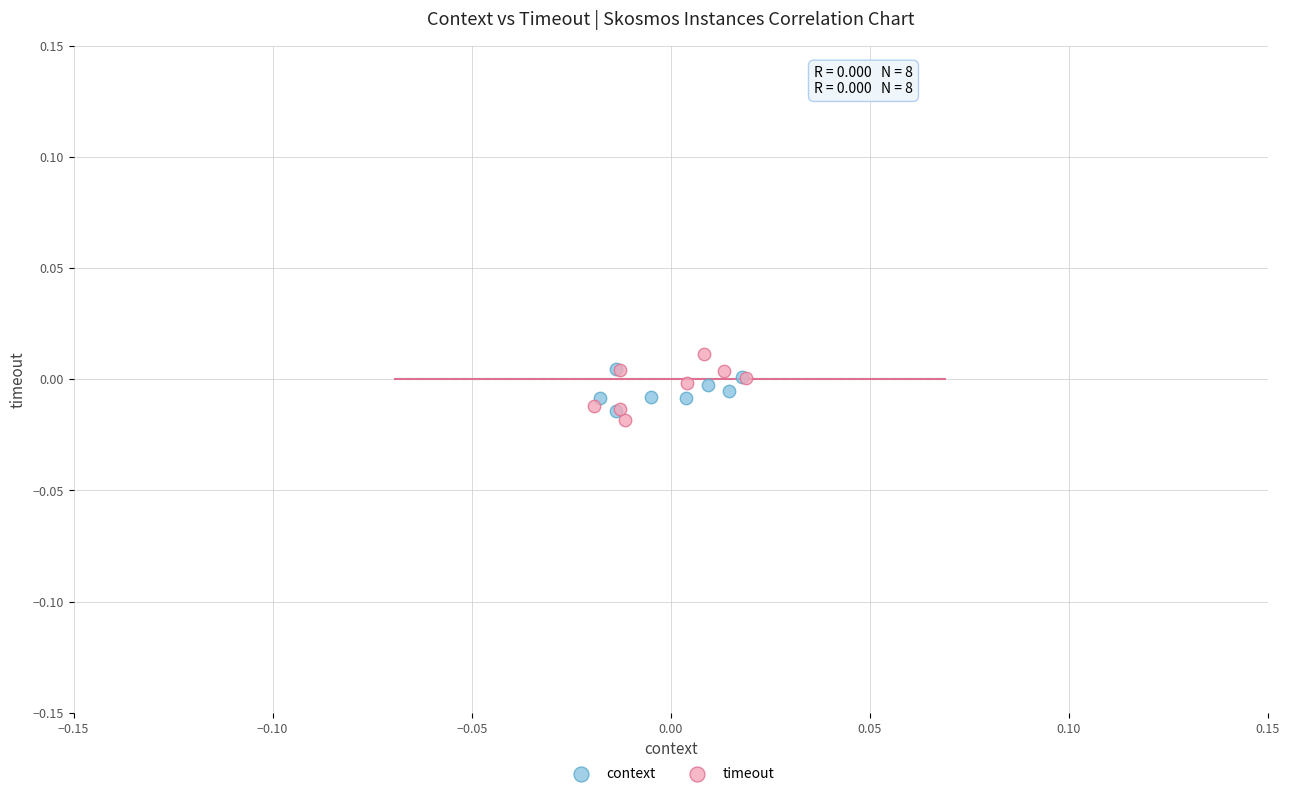

Which series has the widest spread of Y values?

timeout